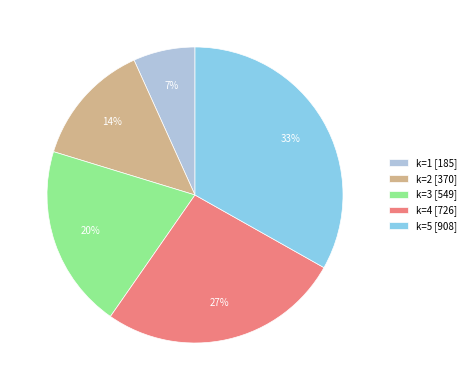

To the nearest percent, what percentage of the pie is k=5?

33%